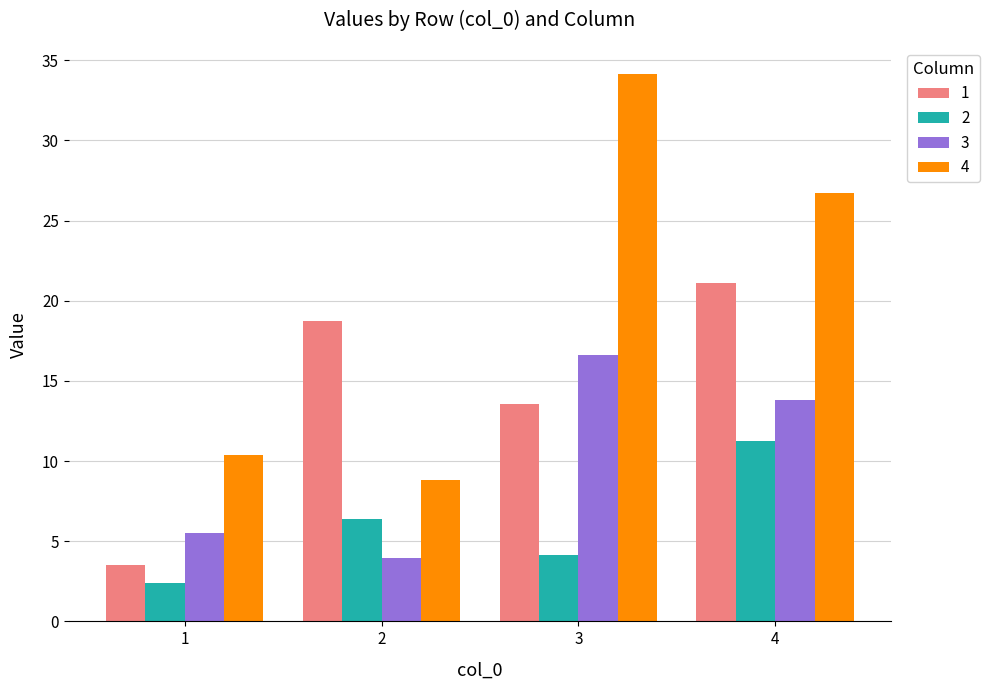

Rank the series by their average value, from lowest to highest.

2, 3, 1, 4